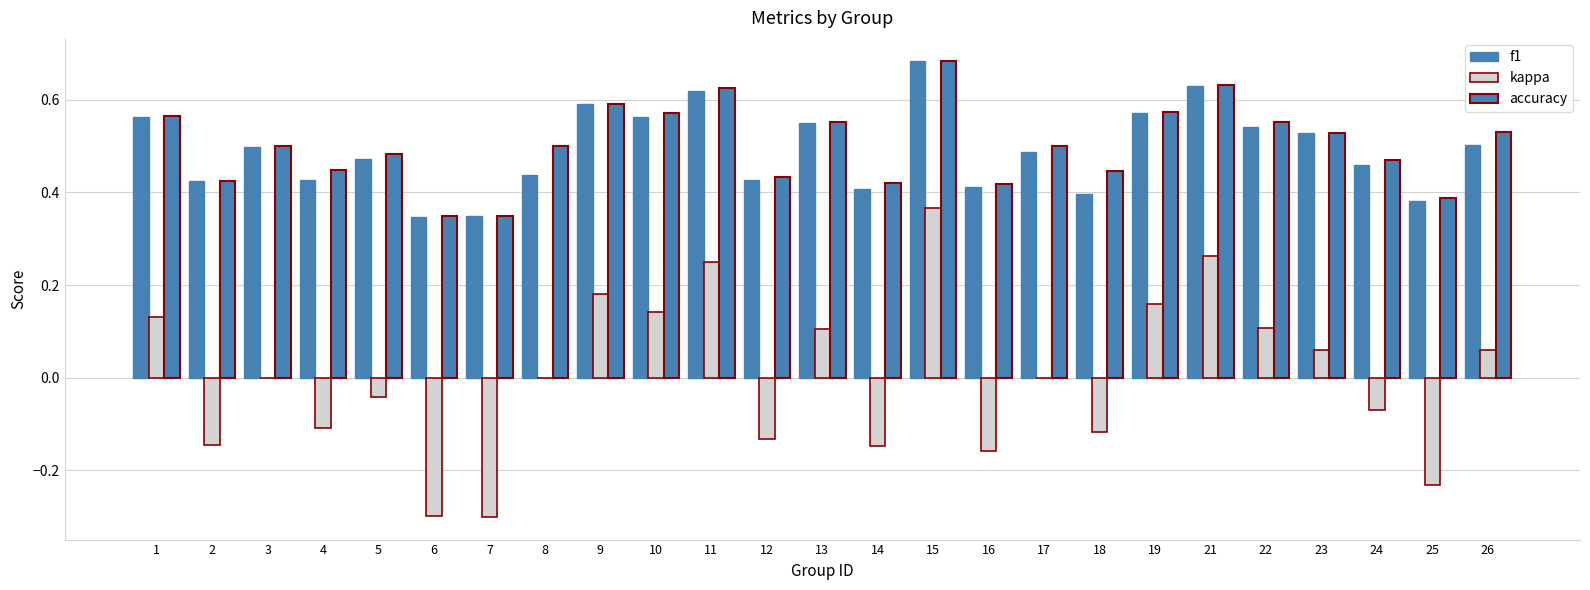

How many groups of bars are there?

25